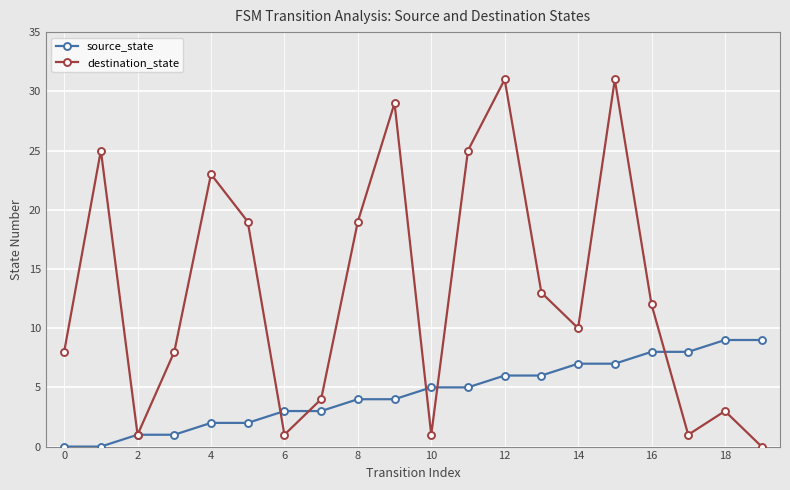

Rank the series by their average value, from highest to lowest.

destination_state, source_state